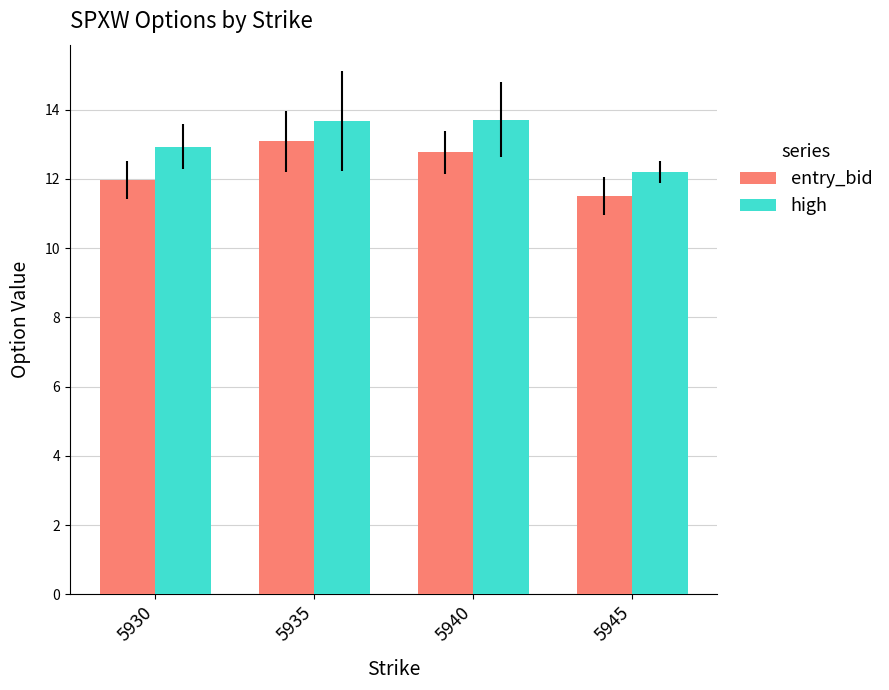

Reading left to right, extract all data points from this chart.

entry_bid: 5930=12.0	5935=13.1	5940=12.8	5945=11.5
high: 5930=12.9	5935=13.7	5940=13.7	5945=12.2